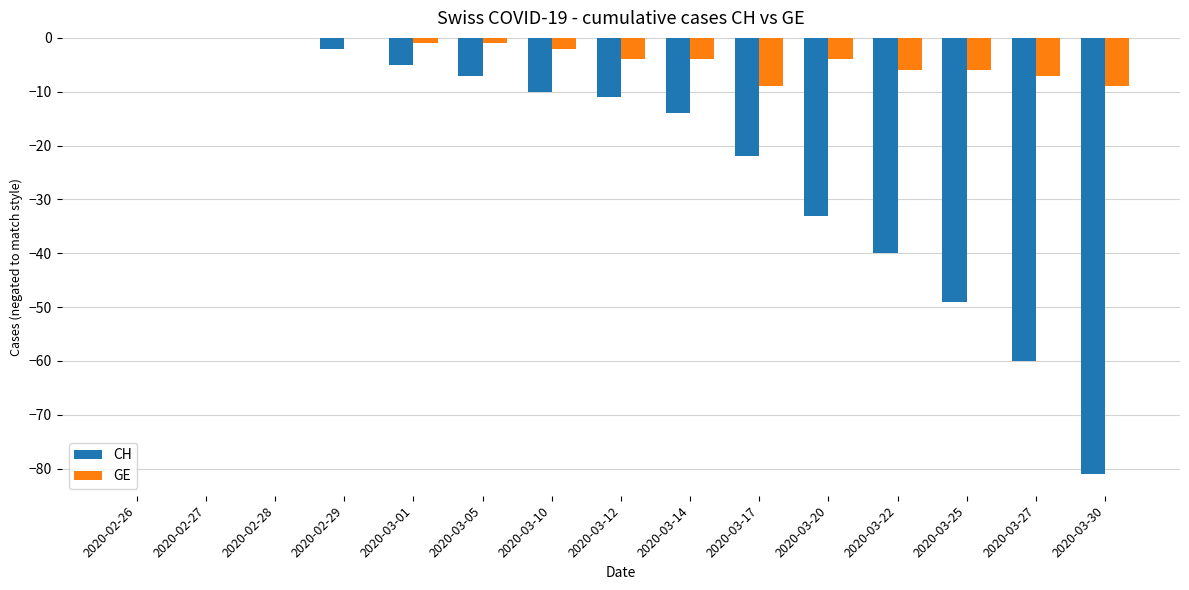

Between 2020-03-20 and 2020-03-22, which series saw the biggest shift?

CH